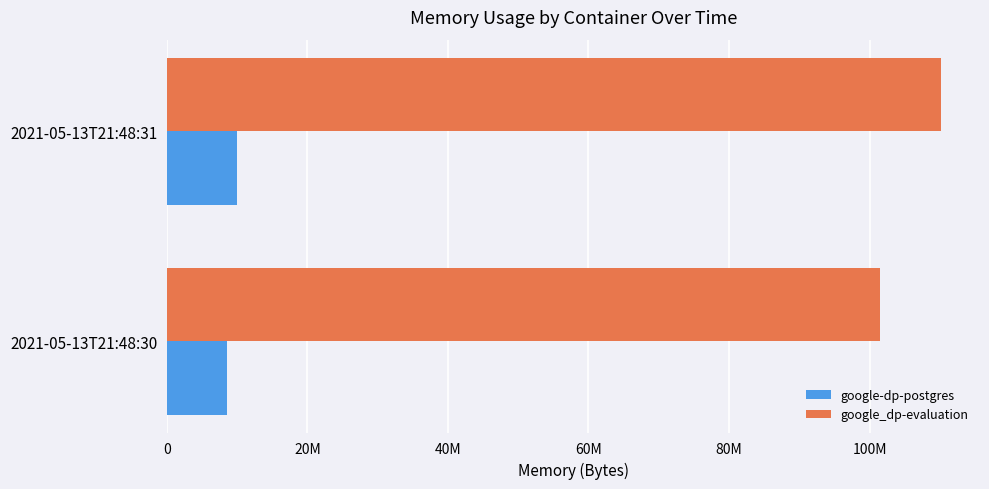

How many categories are shown in the chart?

2